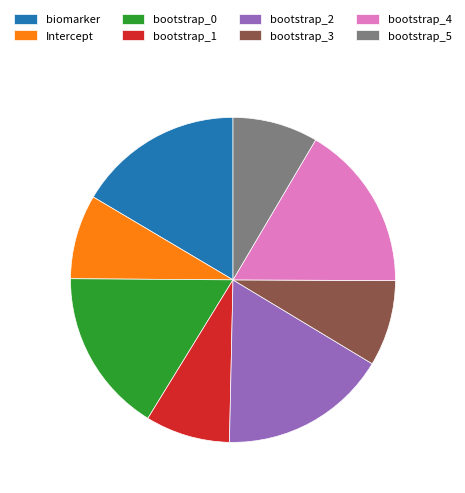

Combined, do biomarker and Intercept account for over 50%?

No